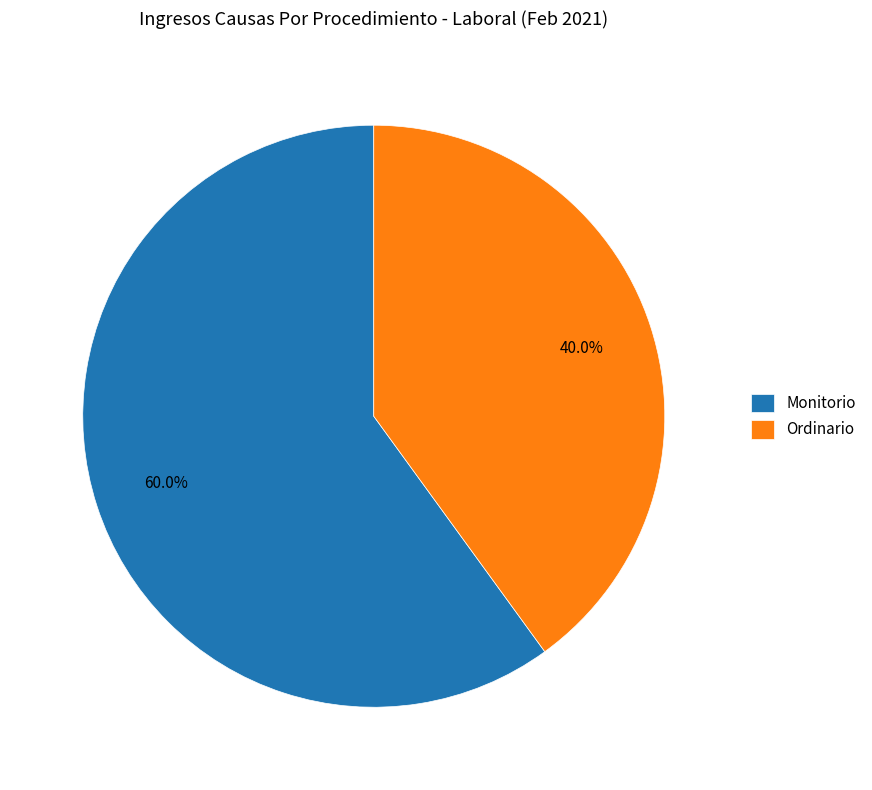

To the nearest percent, what percentage of the pie is Monitorio?

60%